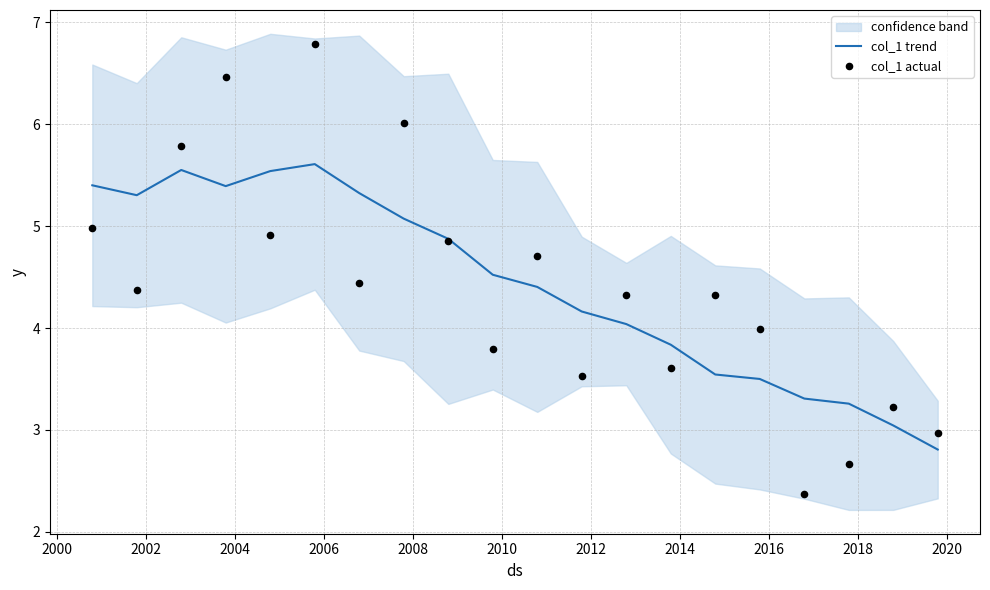

What is the lowest value of the col_1 trend series?

2.8